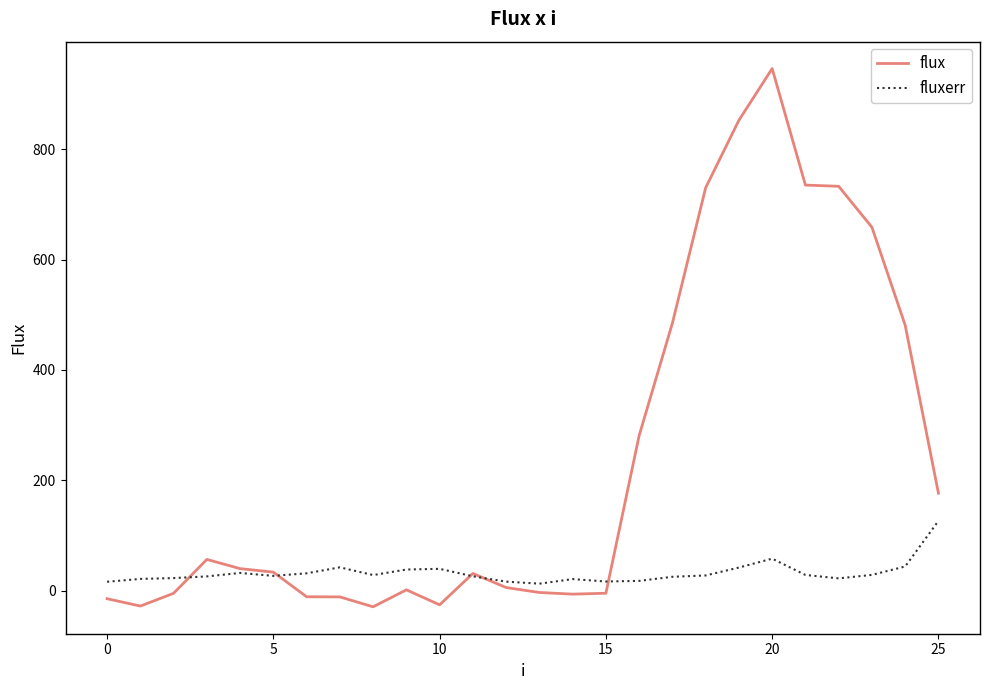

What is the highest value of the fluxerr series?

126.4